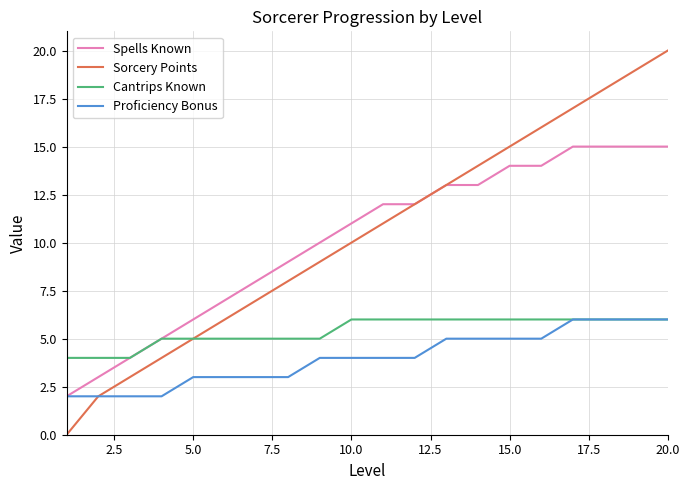

Which series has the widest spread of values?

Sorcery Points